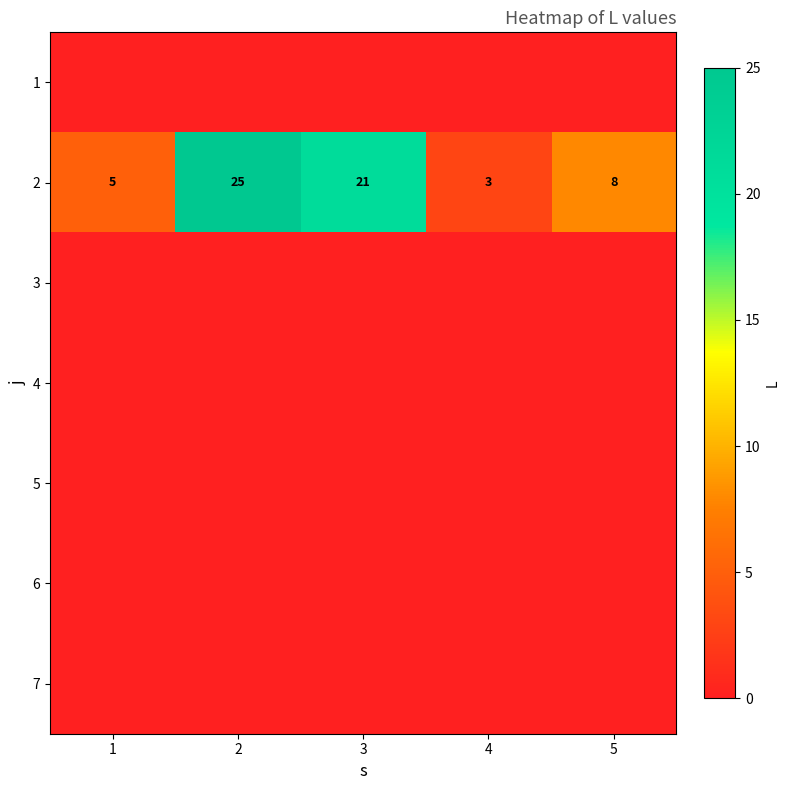

Where is 2 nearest to the value 14?

5